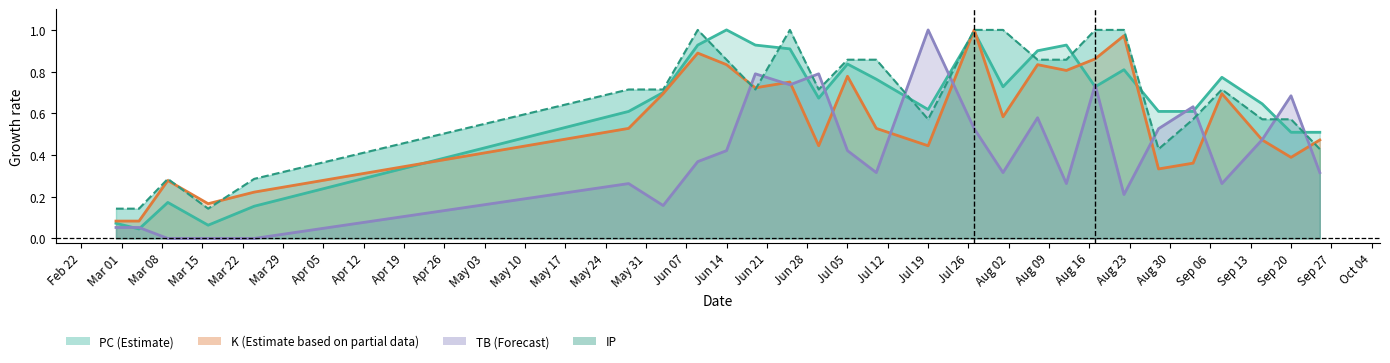

At how many categories does at least one series exceed 0?

27